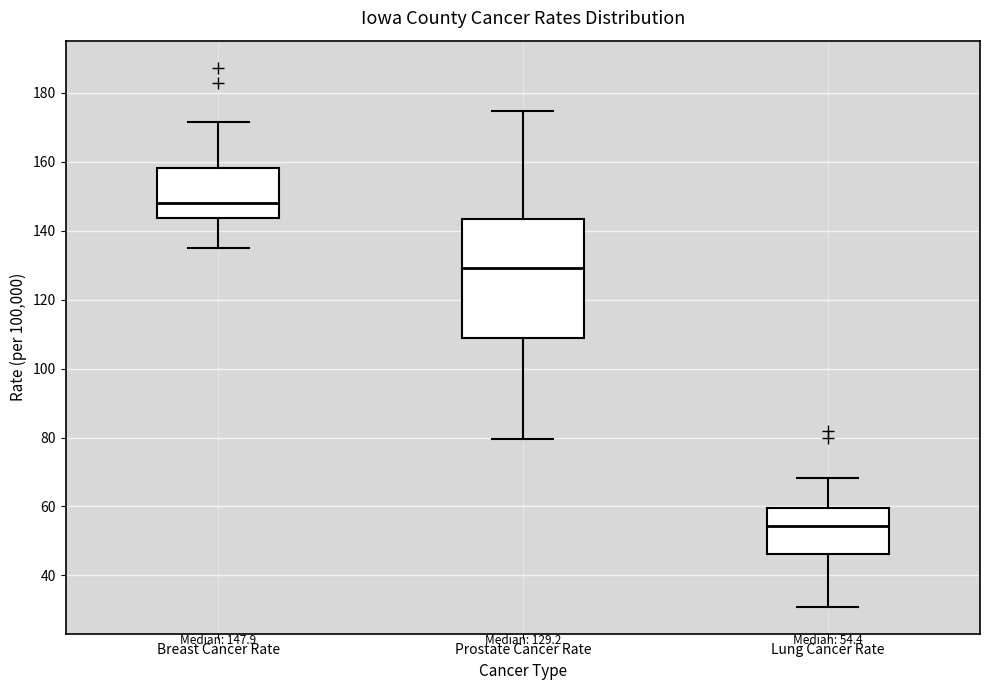

Which box is the tallest, from its lower edge to its upper edge?

Prostate Cancer Rate